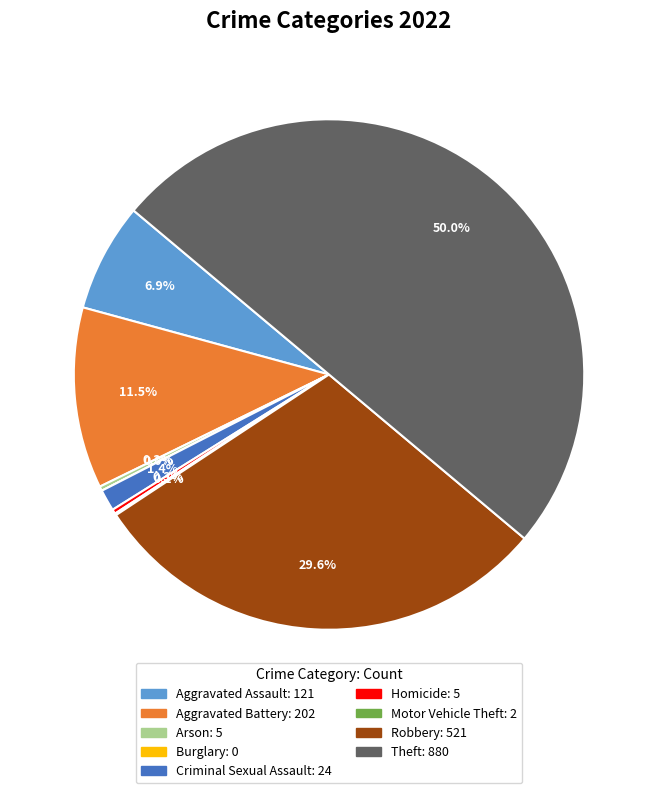

Which category has the smallest portion of the pie?

Burglary